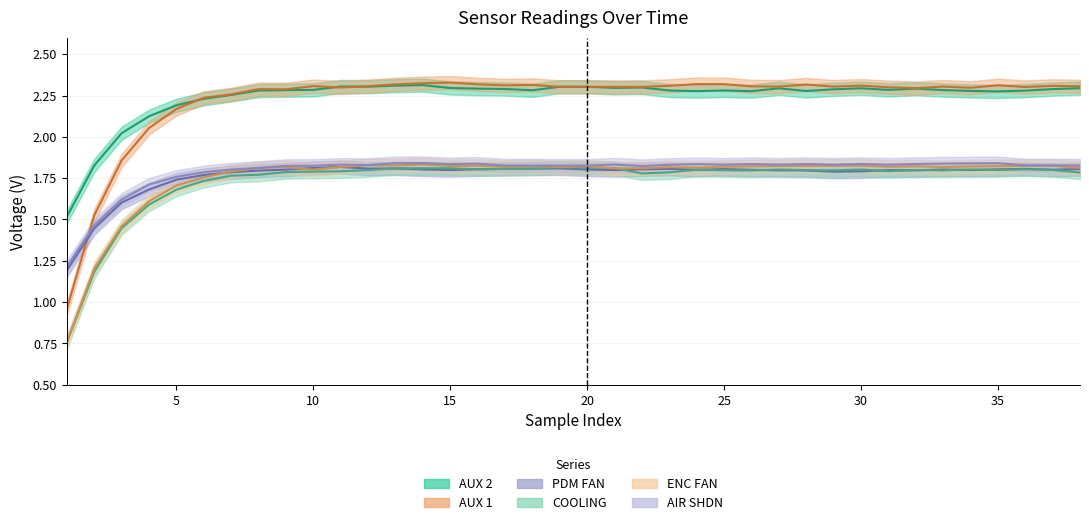

What is the difference between the highest and lowest values at 25?

0.5